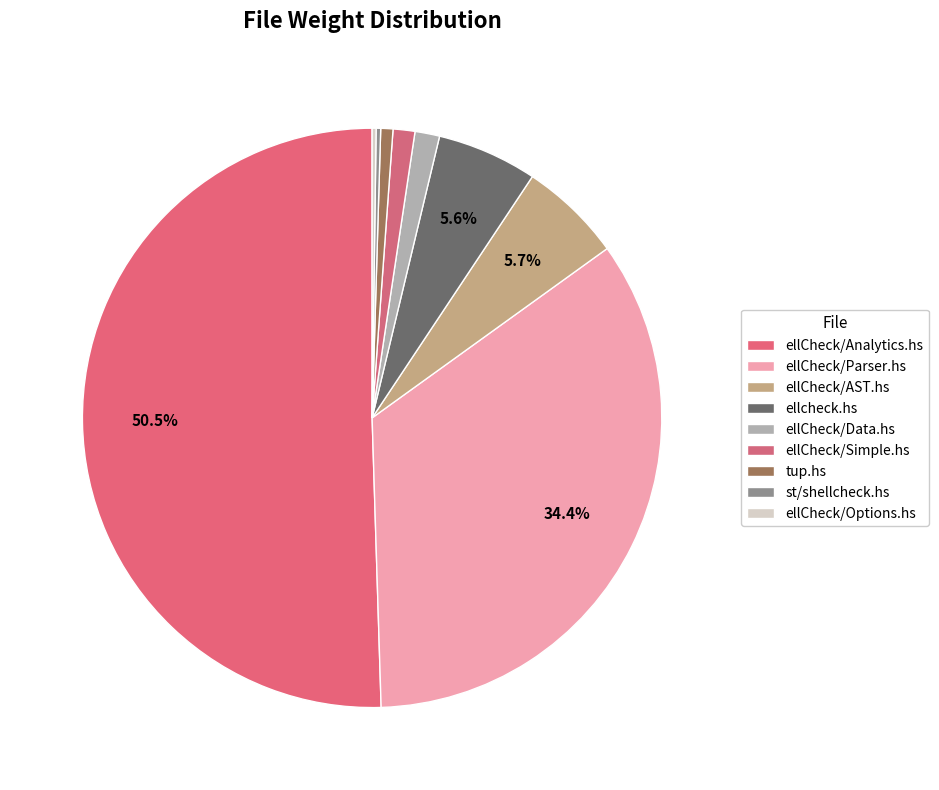

Which slice is the smallest?

ellCheck/Options.hs